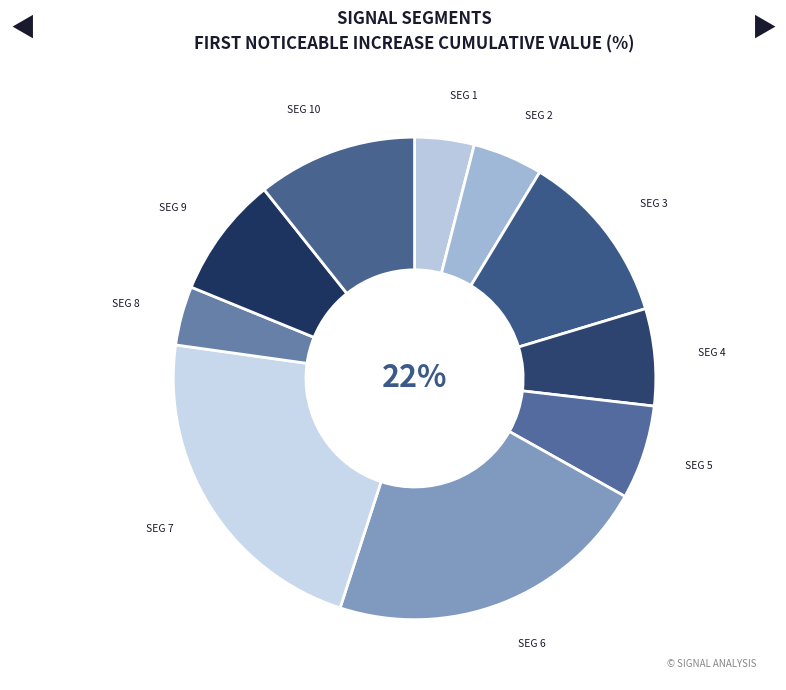

Is the sum of signal segment 7 and signal segment 2 greater than half?

No